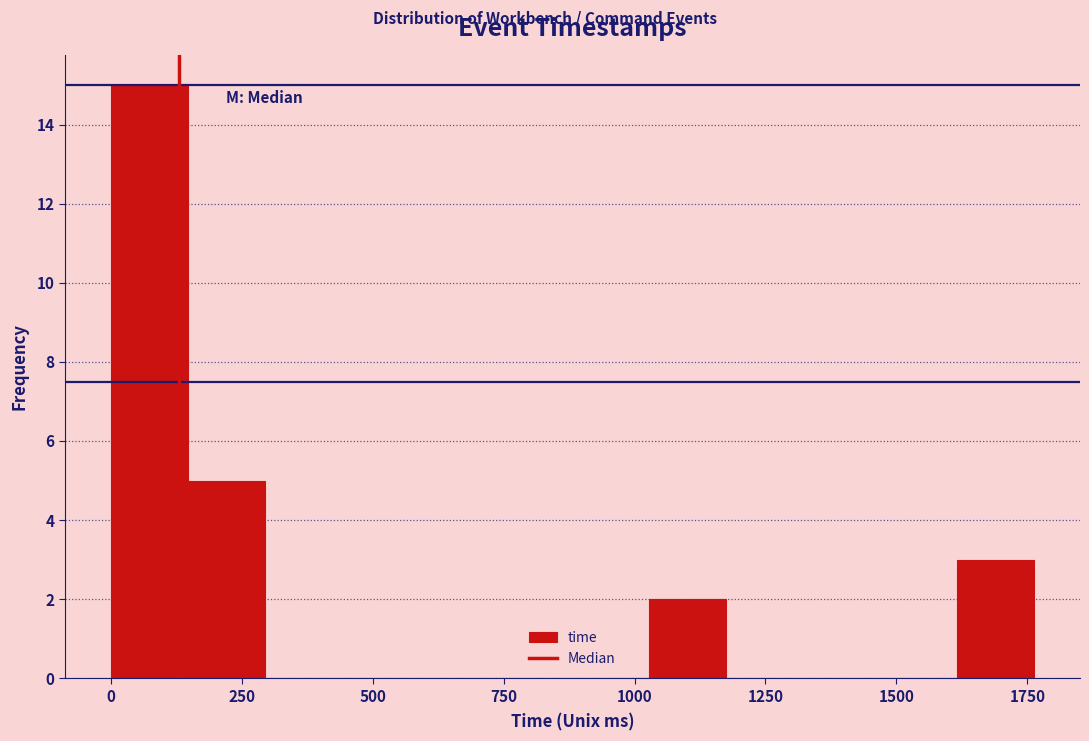

Around what value on the x-axis is the tallest bar? Give the approximate position of its centre, as read against the axis.

50